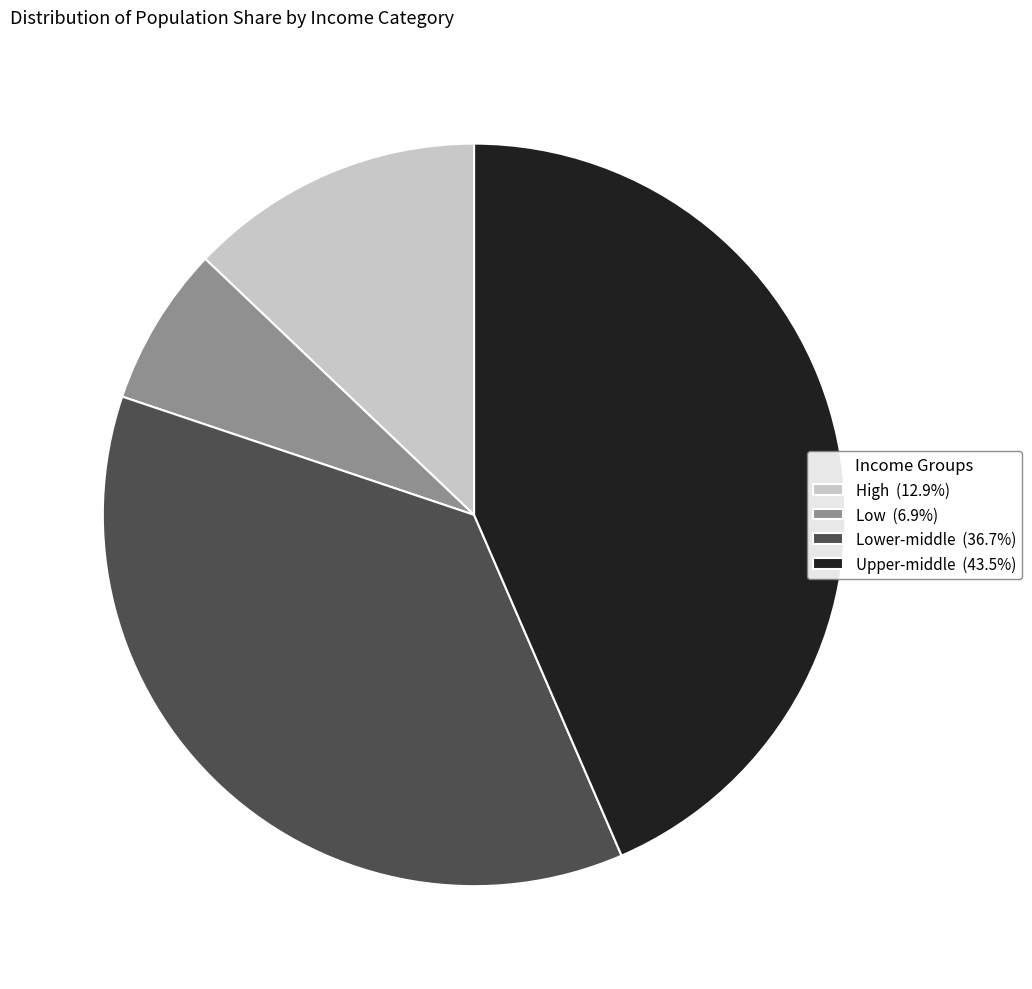

Combined, do High (12.9%) and Low (6.9%) account for over 50%?

No